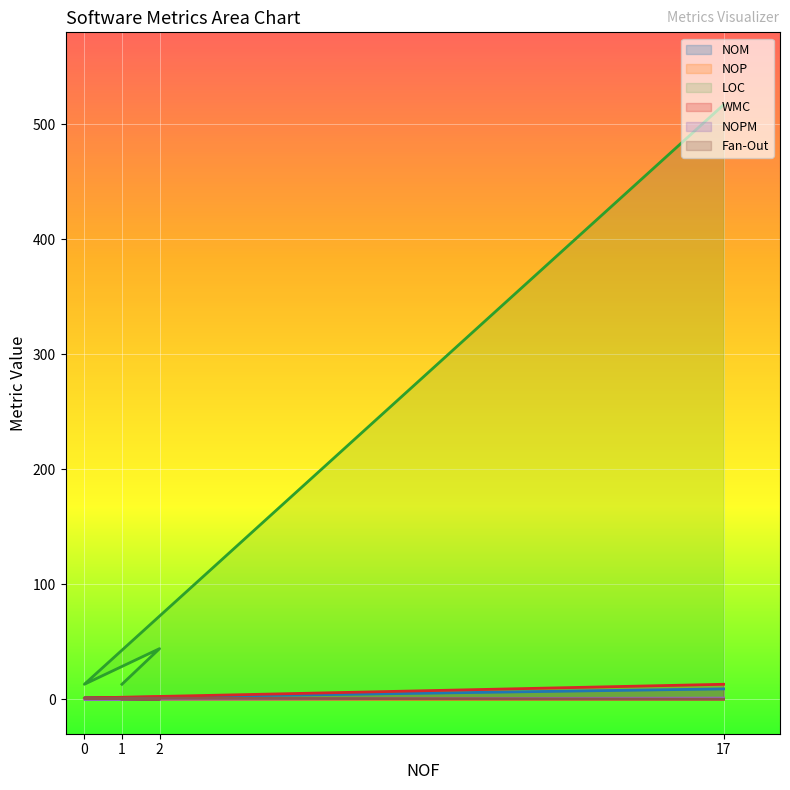

What is the difference between the maximum and minimum values in the NOM series?

9